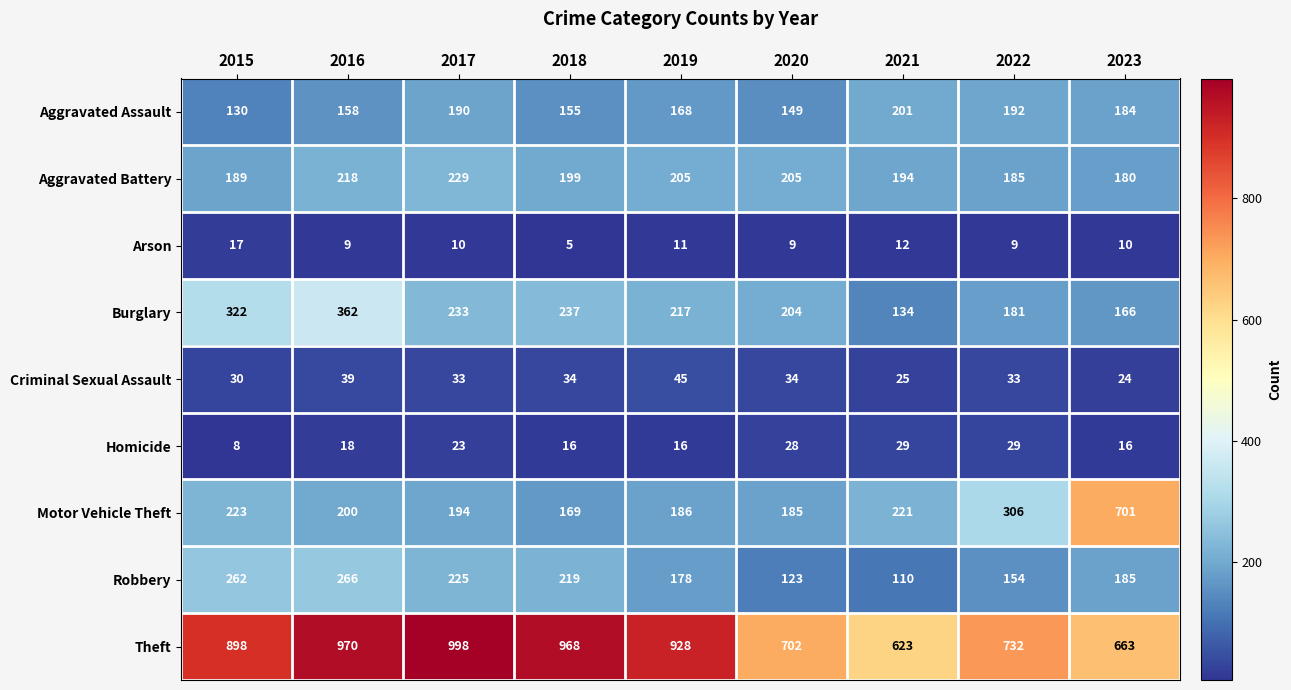

At 2019, list the series in order from smallest to largest.

Arson, Homicide, Criminal Sexual Assault, Aggravated Assault, Robbery, Motor Vehicle Theft, Aggravated Battery, Burglary, Theft